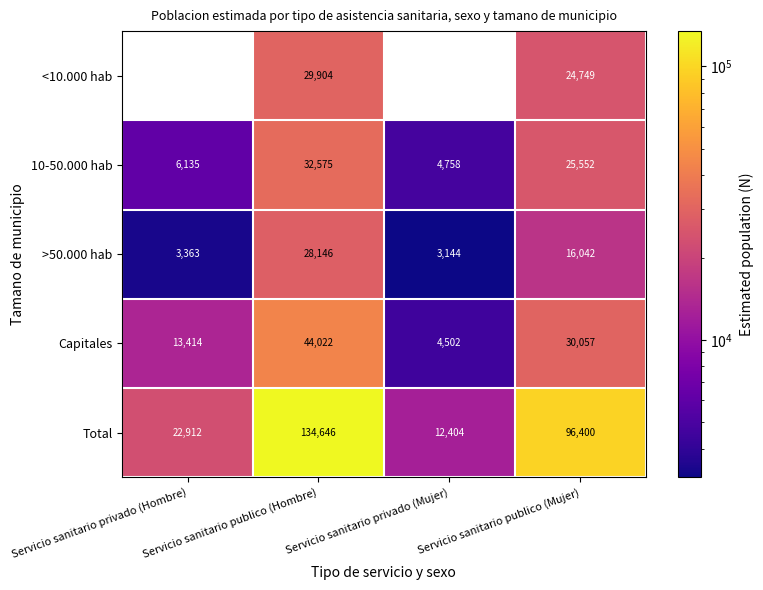

Where does the Total series first go above 96400?

Servicio sanitario publico (Hombre)